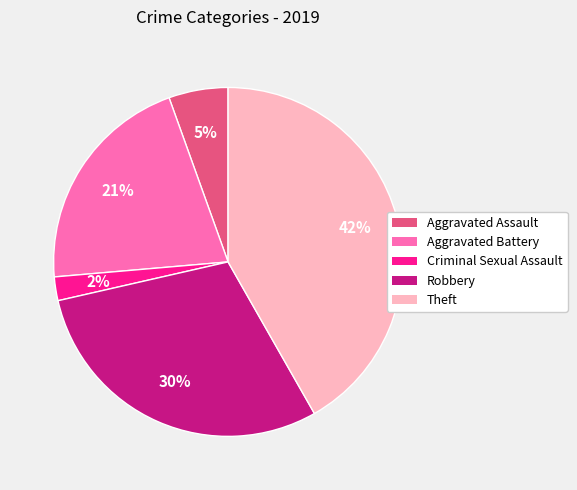

Does Criminal Sexual Assault account for over 50% of the chart?

No